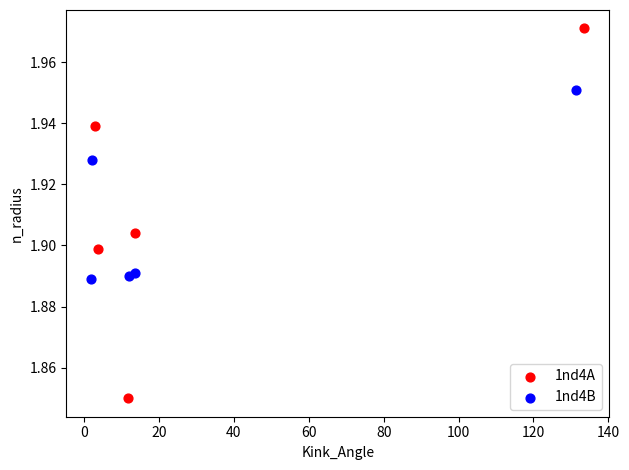

Which series has the widest spread of Y values?

1nd4A